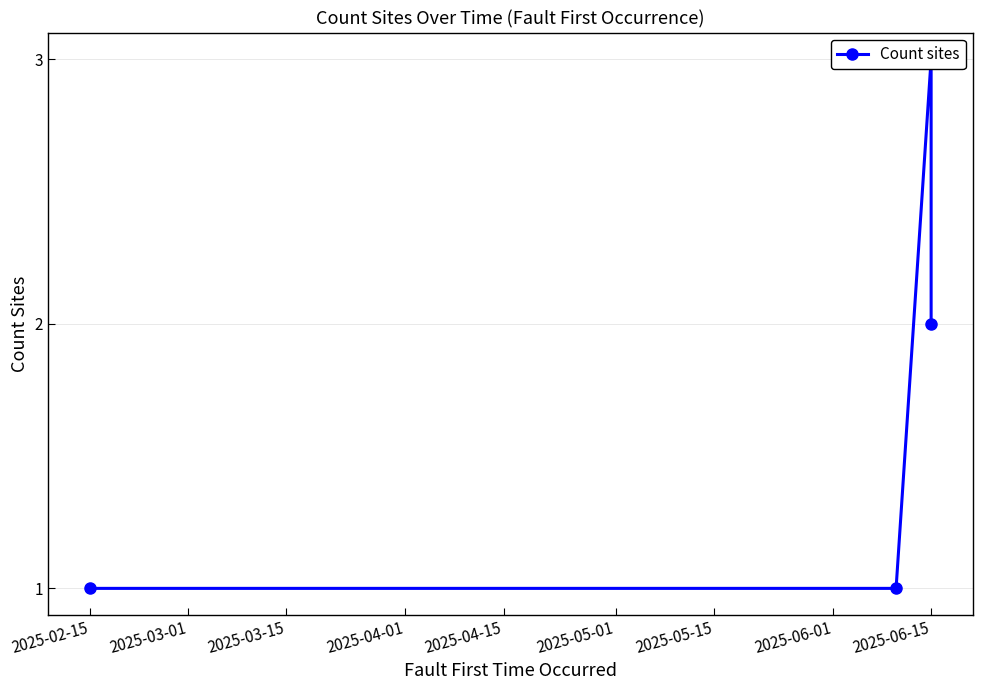

The value at 2025-06-15 is 1. True or false?

False